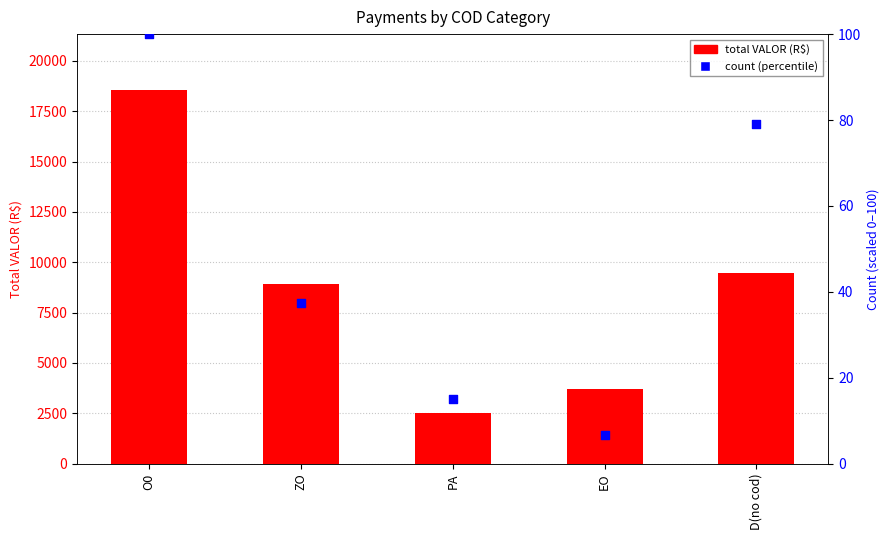

At which category is the sum across all series the highest?

O0